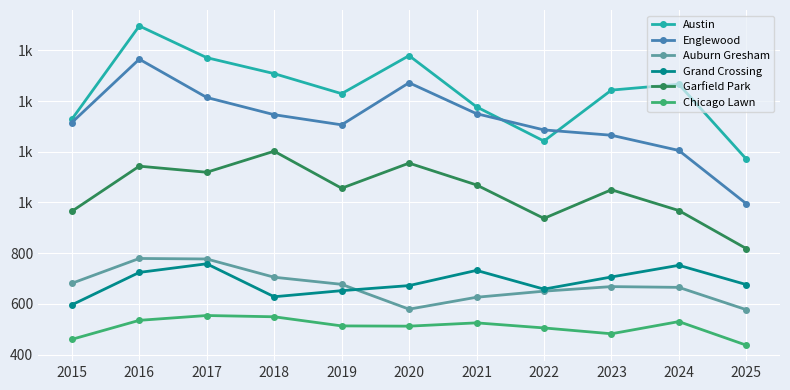

Between 2020 and 2022, which series saw the biggest shift?

Austin